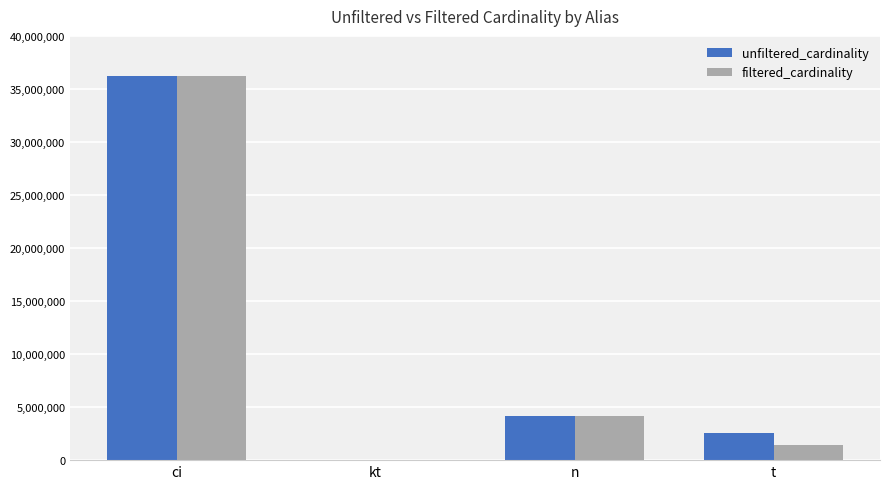

Reading right to left, what are all the values shown in this chart?

unfiltered_cardinality: 2528312	4167817	7	36244344
filtered_cardinality: 1384626	4167817	1	36244344